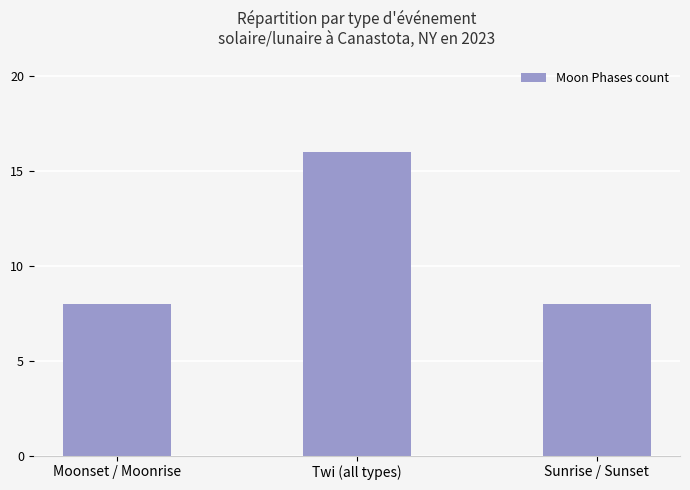

Which label corresponds to the largest value in the chart?

Twi (all types)